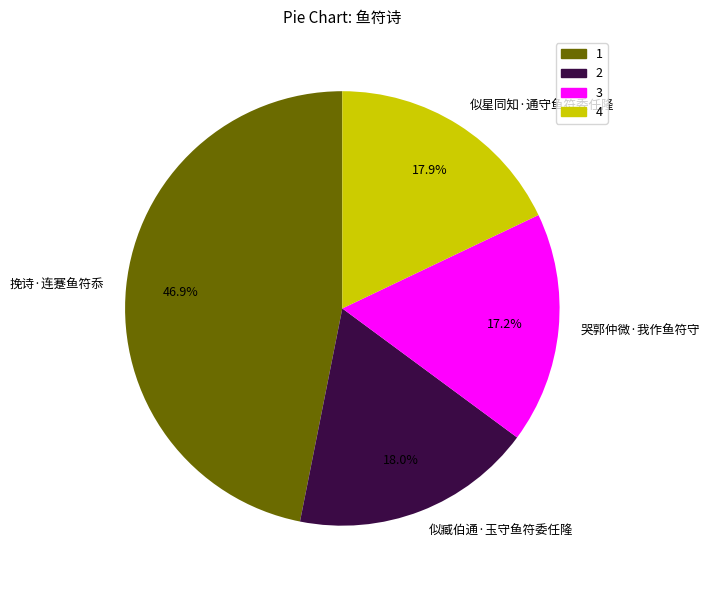

Between 似臧伯通·玉守鱼符委任隆 and 哭郭仲微·我作鱼符守, which is larger?

似臧伯通·玉守鱼符委任隆